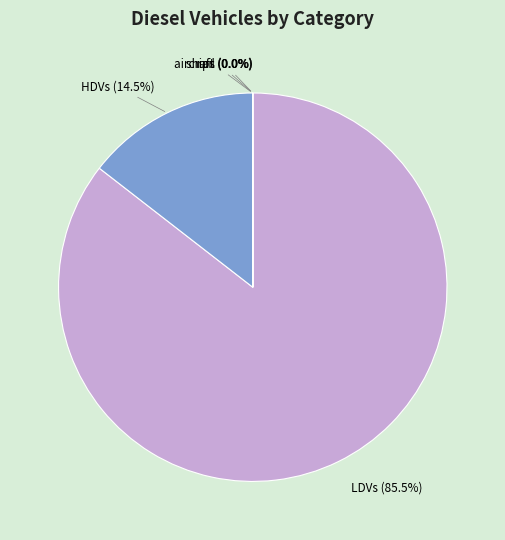

To the nearest percent, what is the average slice percentage?

20%